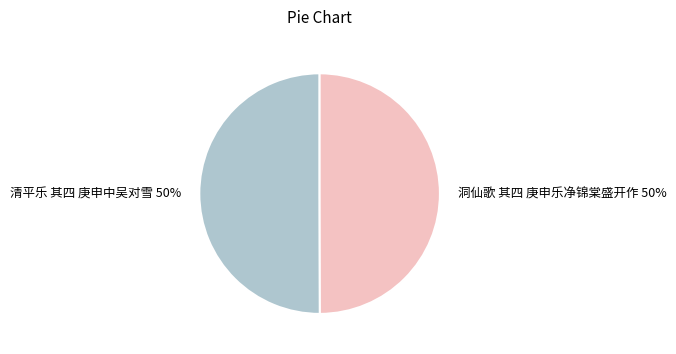

To the nearest percent, what portion does 洞仙歌 其四 庚申乐净锦棠盛开作 represent?

50%